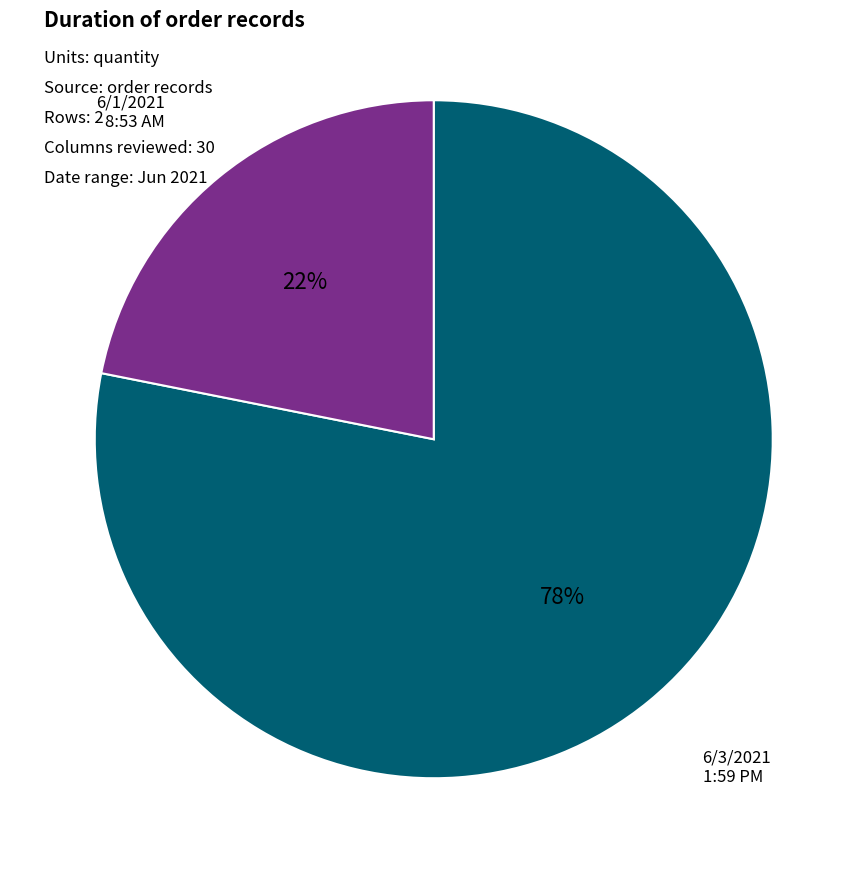

Count the number of slices in the pie.

2